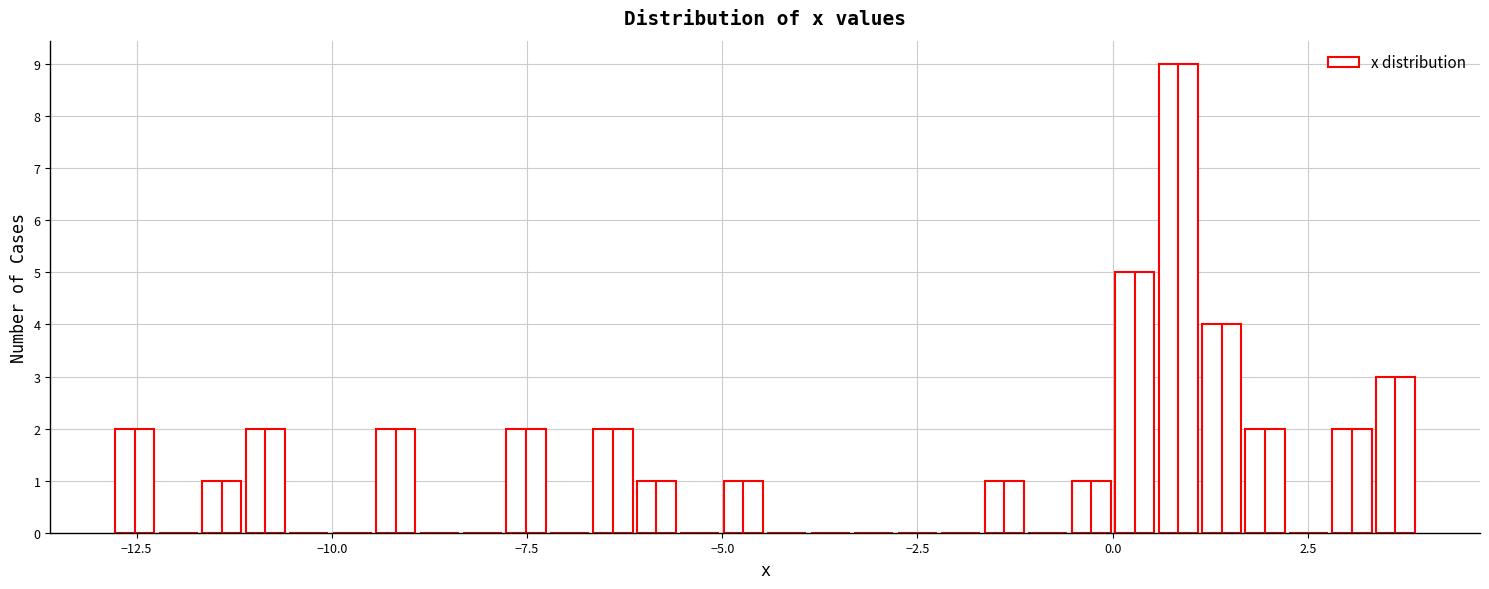

Around what value on the x-axis is the tallest bar? Give the approximate position of its centre, as read against the axis.

1.0